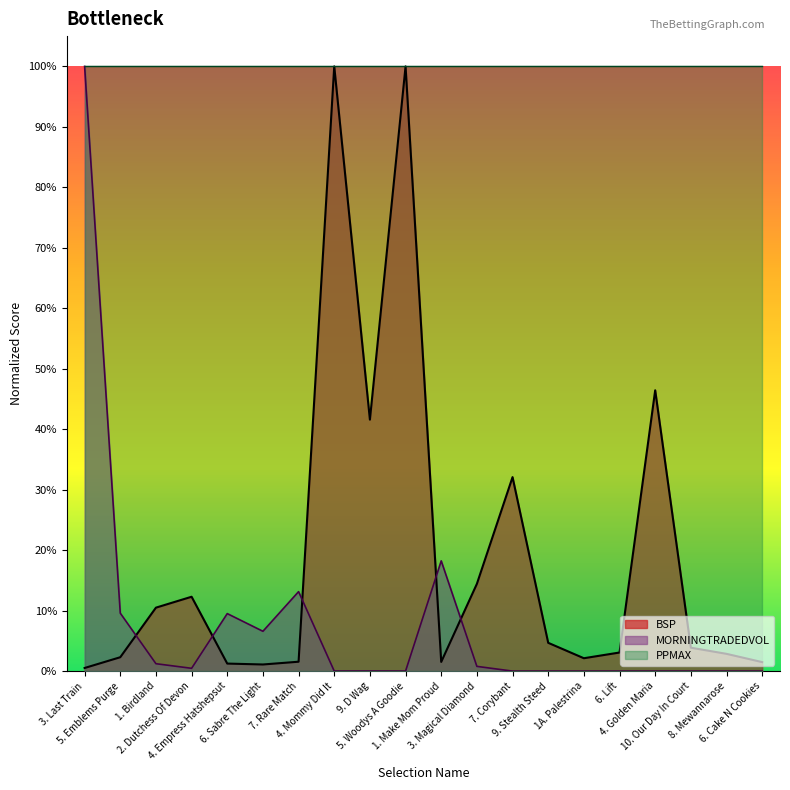

Which series has the largest total across all categories?

PPMAX